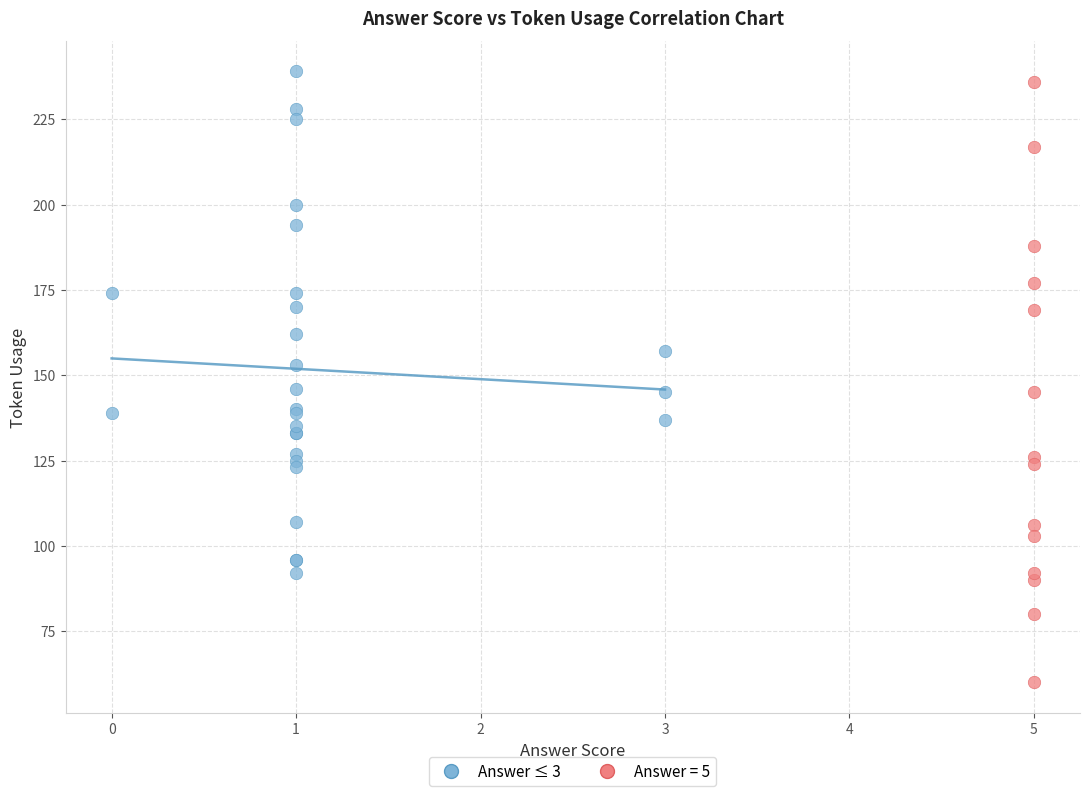

Which series has the widest spread of Y values?

Answer = 5